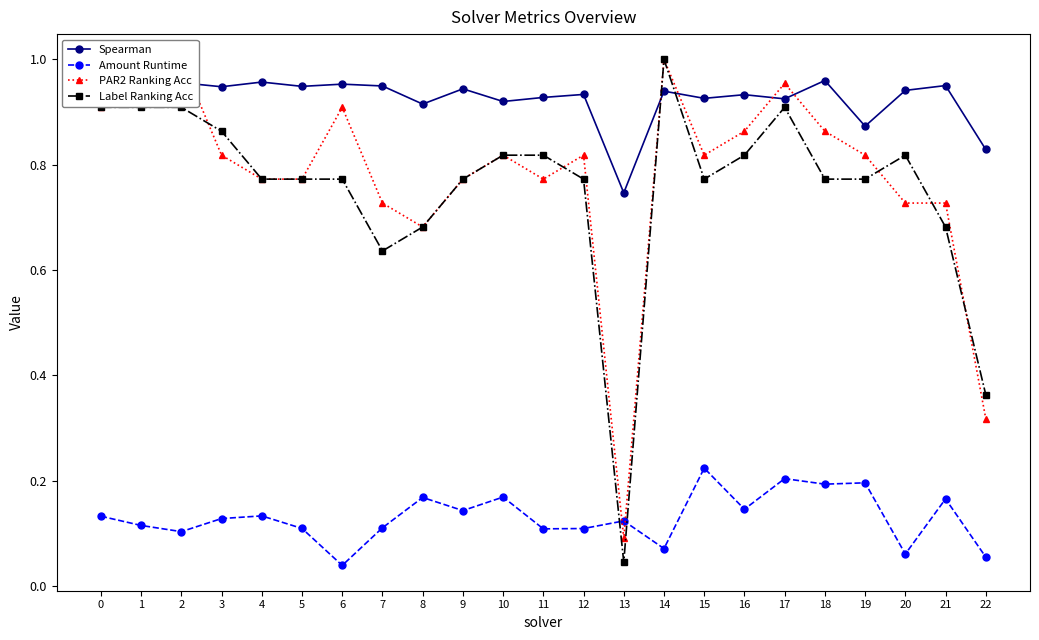

What is the spread (max minus min) of values at 2?

0.9